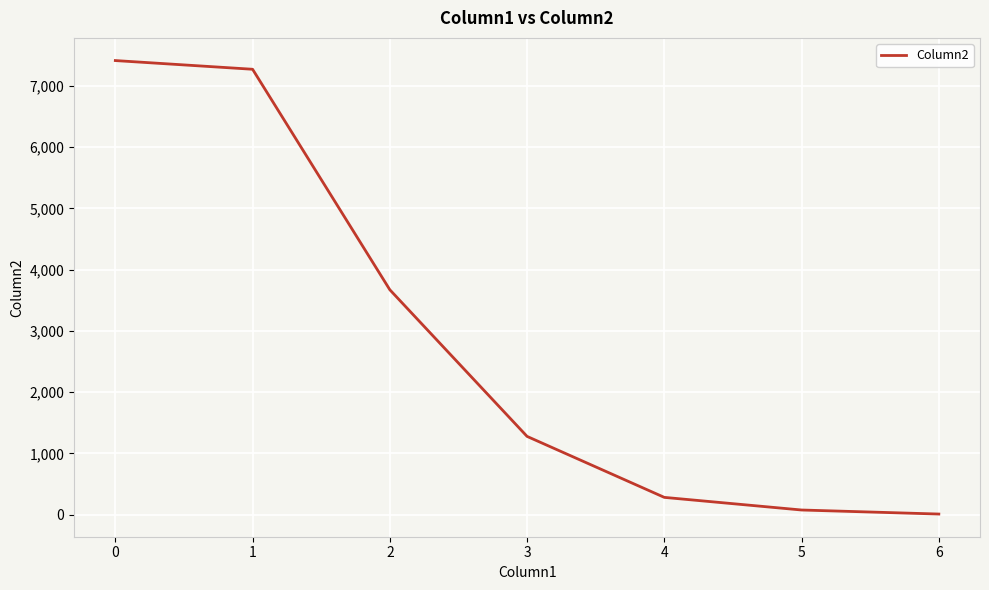

What is the change in value from 3 to 4?

-995